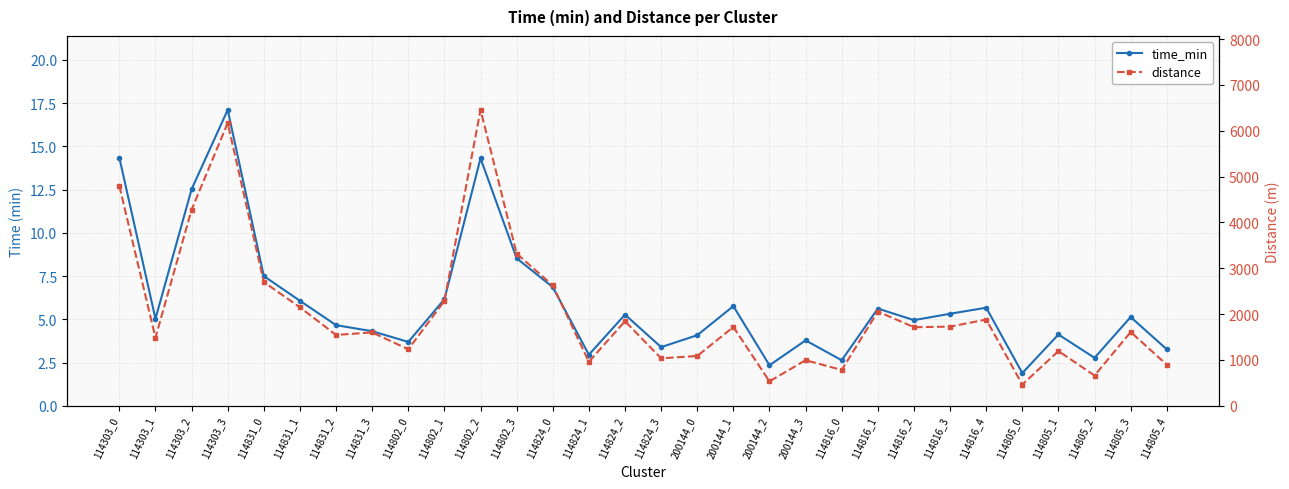

At which category is the sum across all series the highest?

114802_2